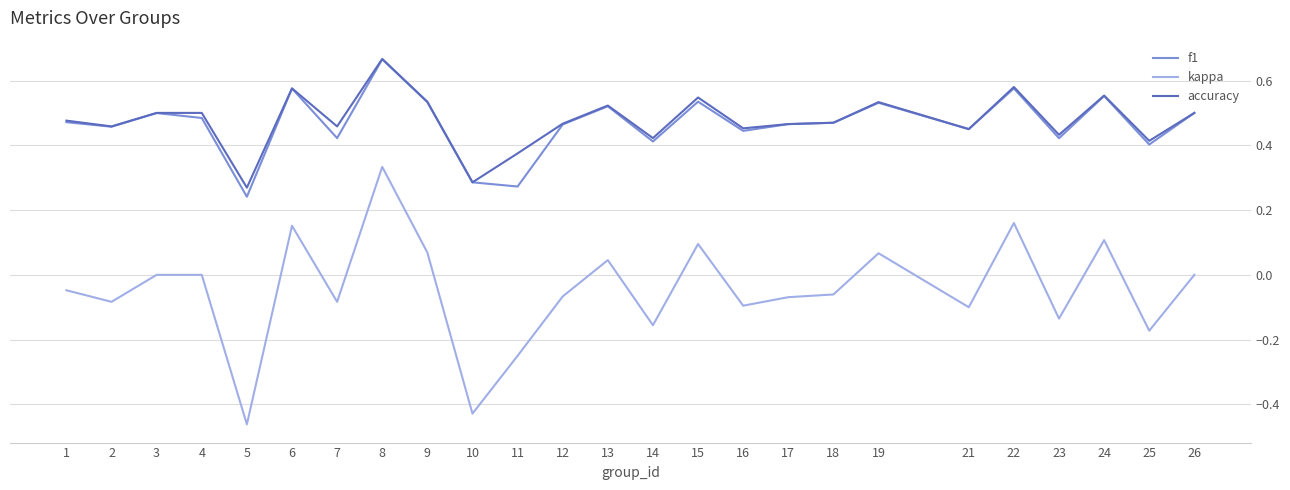

The value of accuracy at 16 is 0.5. True or false?

True